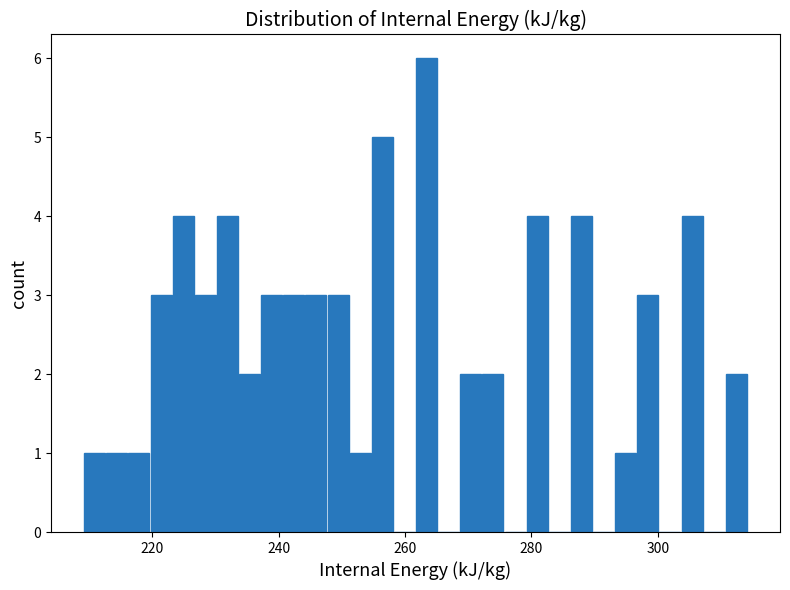

Around what value on the x-axis is the tallest bar? Give the approximate position of its centre, as read against the axis.

264